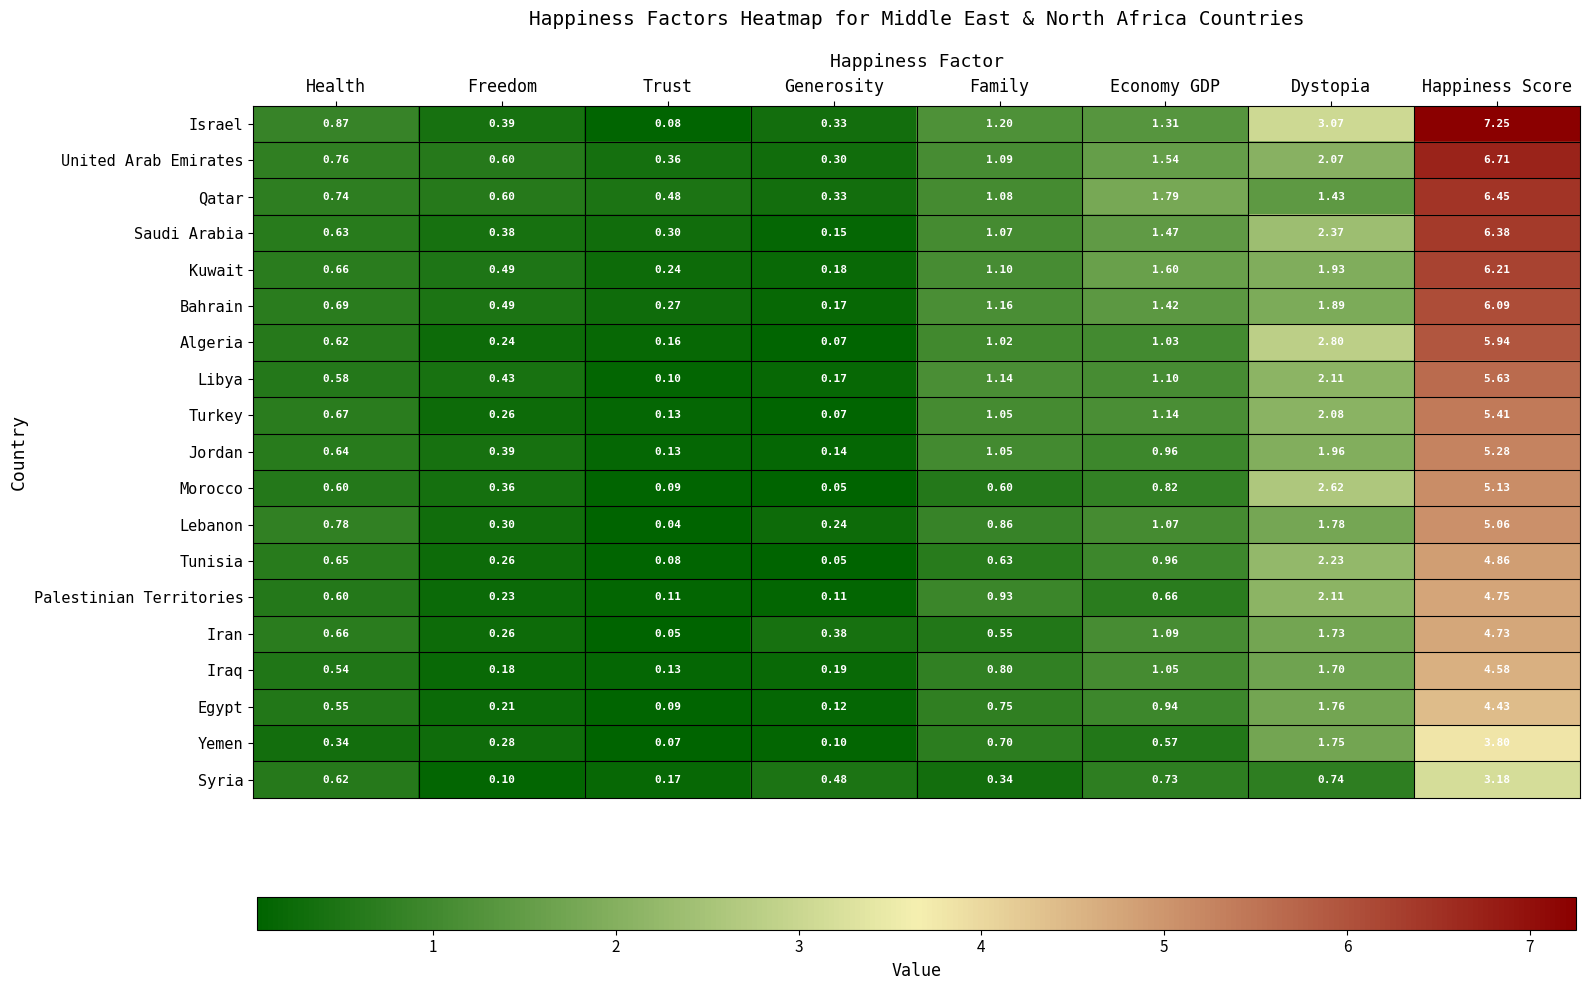

At which label does Turkey first exceed 1?

Family